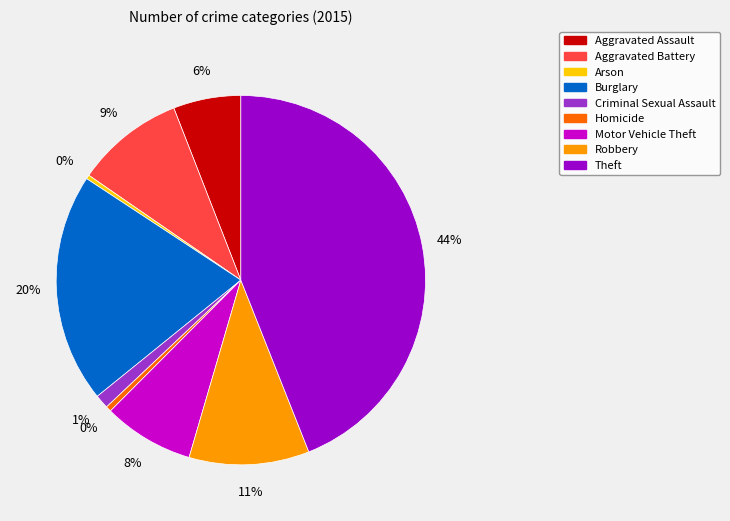

True or false: Theft accounts for 44% of the total.

True